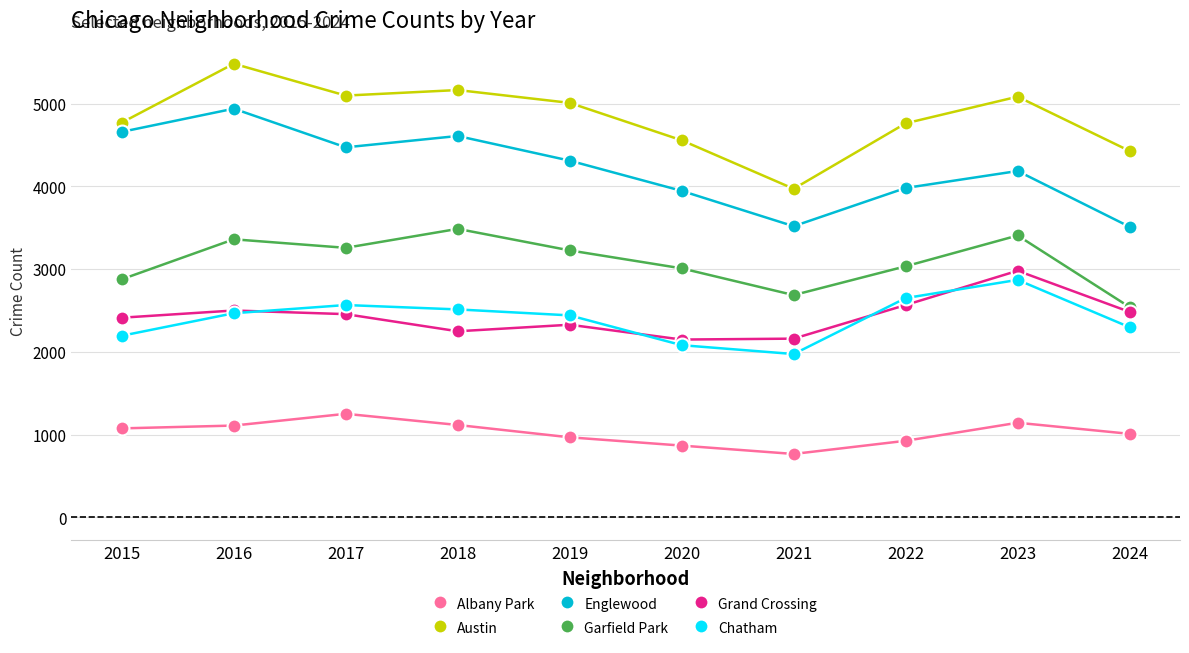

Which series changed the most between 2018 and 2024?

Englewood